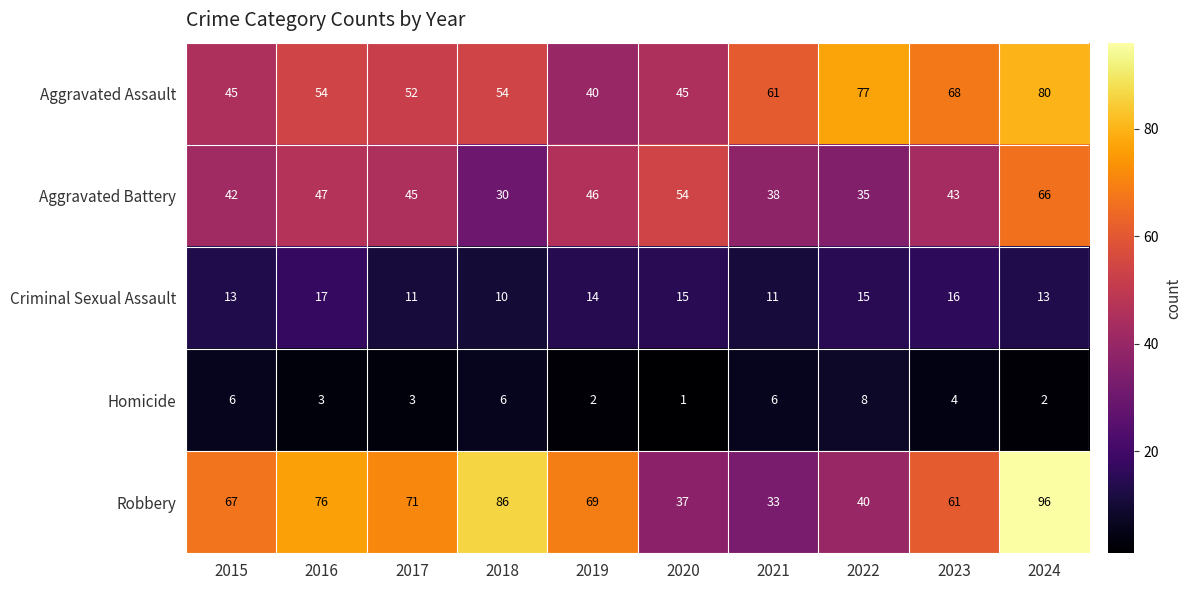

Which series has the largest total across all categories?

Robbery